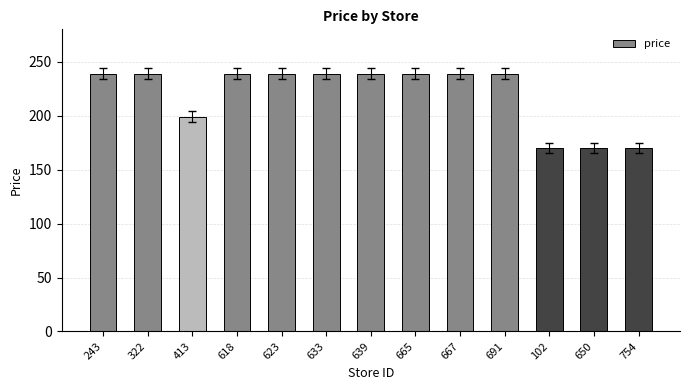

What is the value of the 10th bar from the left?

239